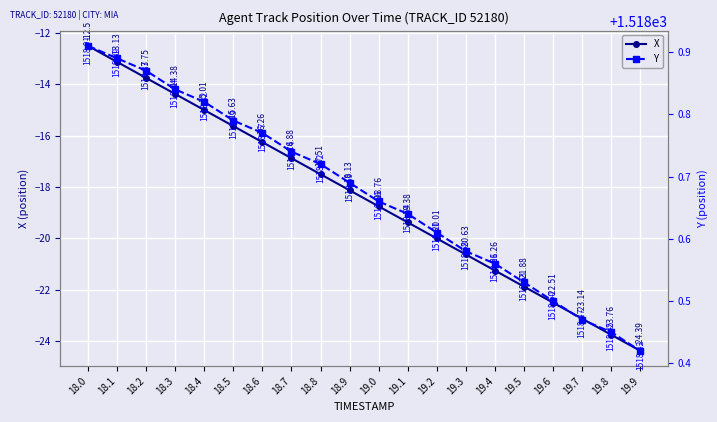

At which label is X closest to -18?

18.9